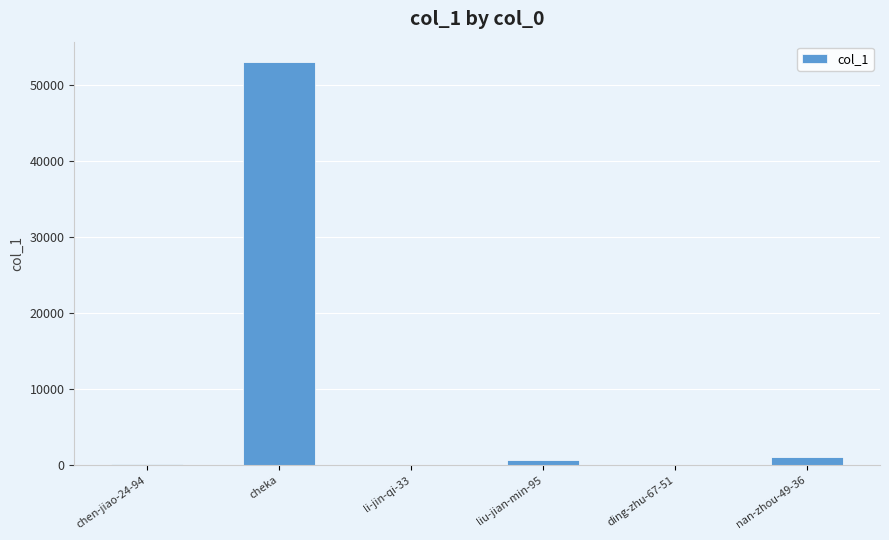

Which label corresponds to the largest value in the chart?

cheka